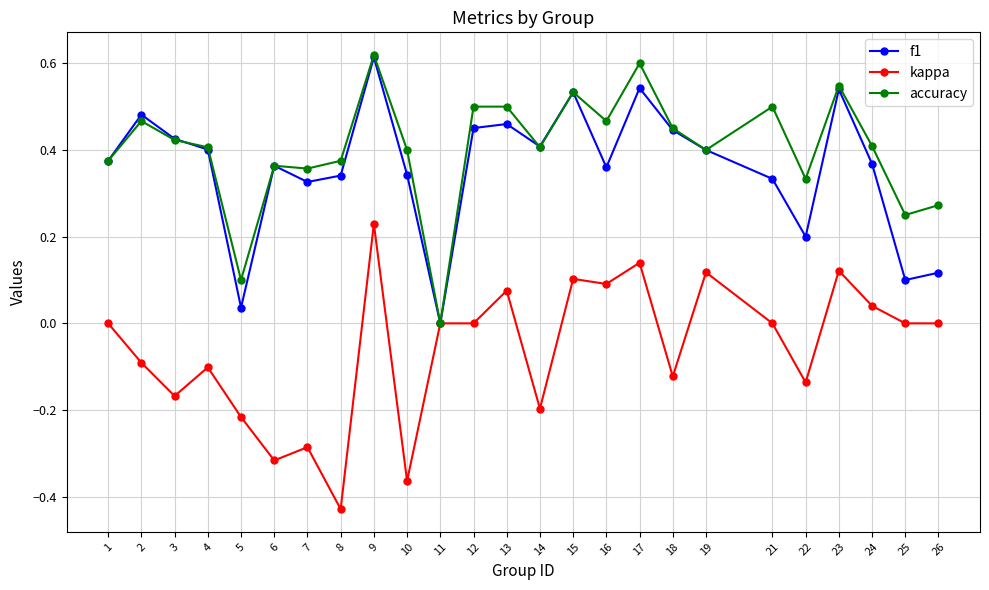

Rank the series at 5 from highest to lowest value.

accuracy, f1, kappa